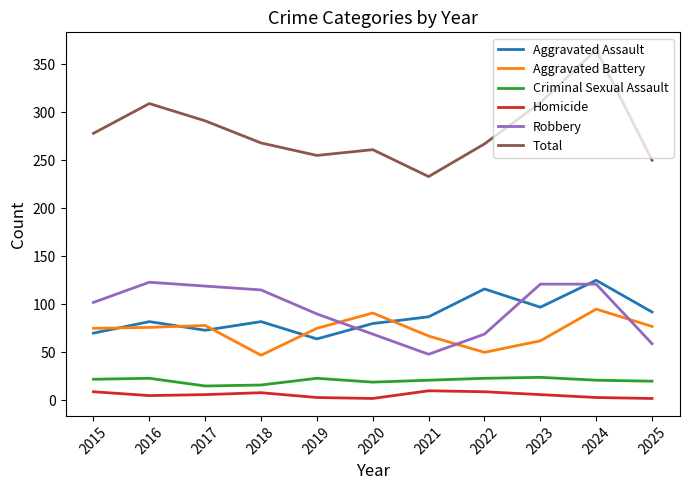

What is the highest value of the Homicide series?

10